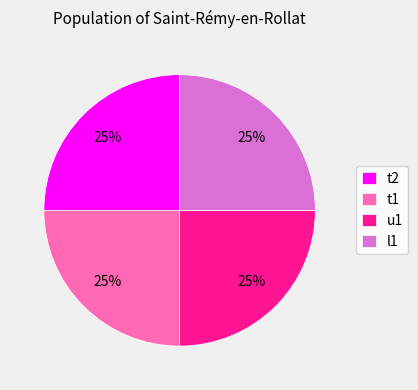

Count the number of slices in the pie.

4